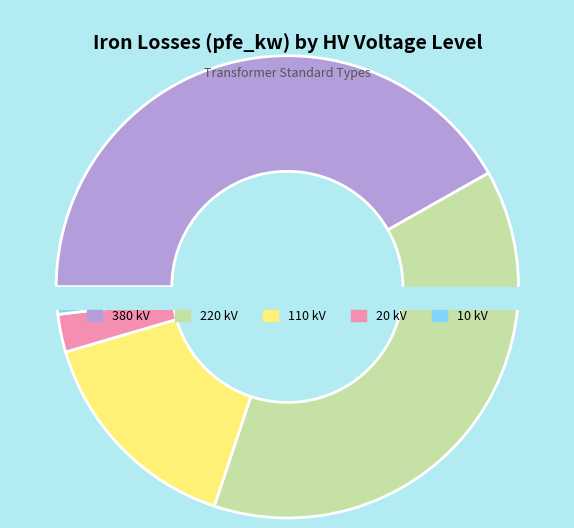

How many segments does this pie chart have?

5